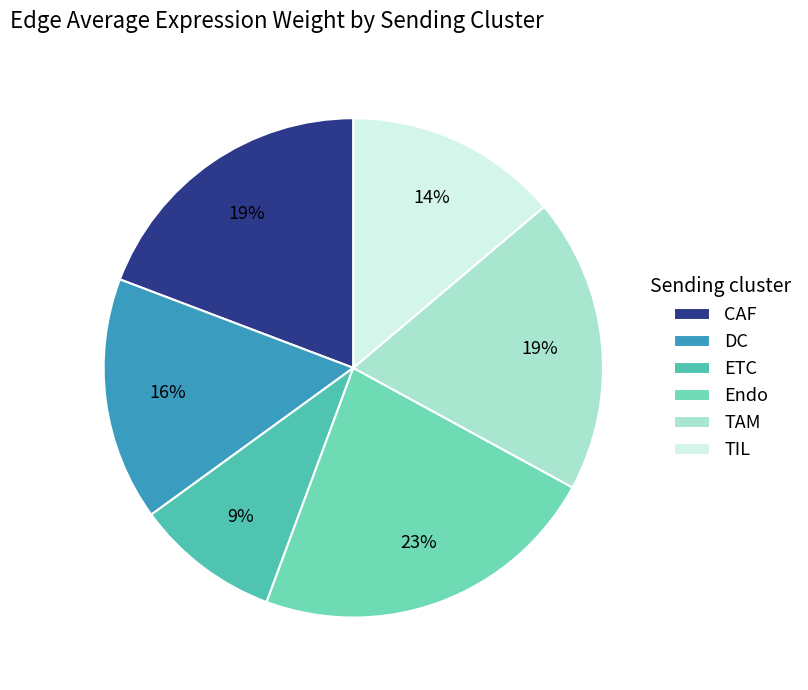

Rank the categories by value from lowest to highest.

ETC, TIL, DC, TAM, CAF, Endo